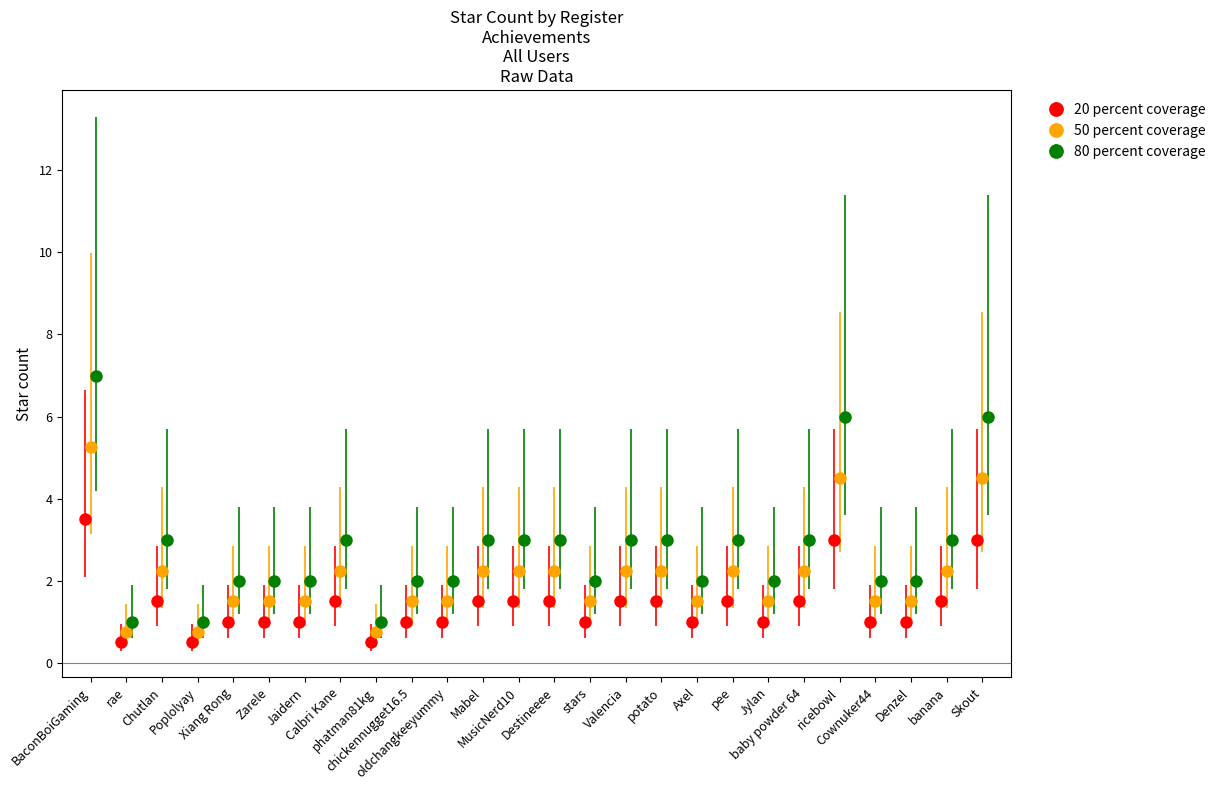

What is the lowest value of the 20 percent coverage series?

0.5